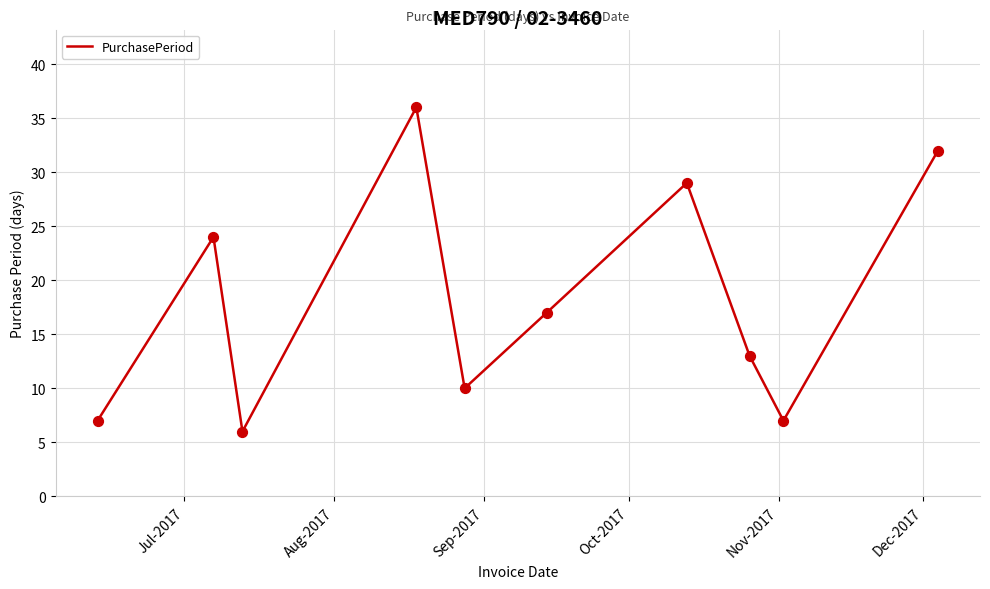

What is the difference between the maximum and minimum values?

30